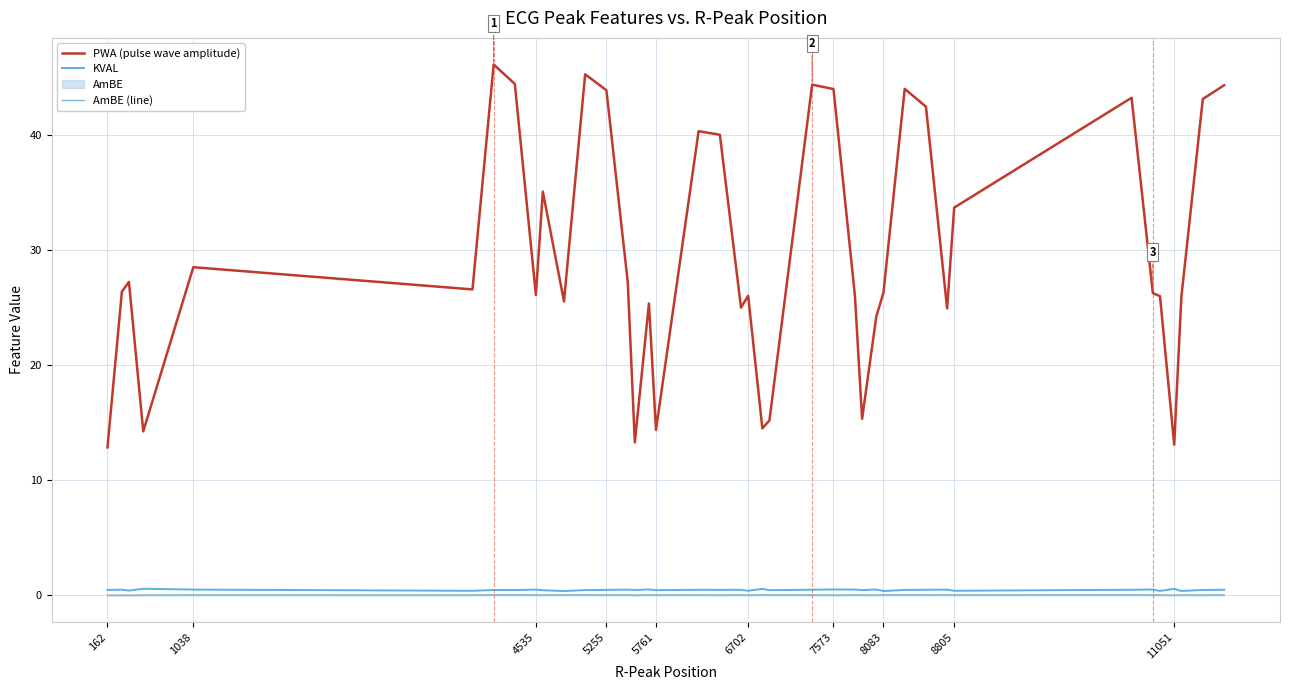

What is the value of the KVAL point at the 23rd from the left?

0.5